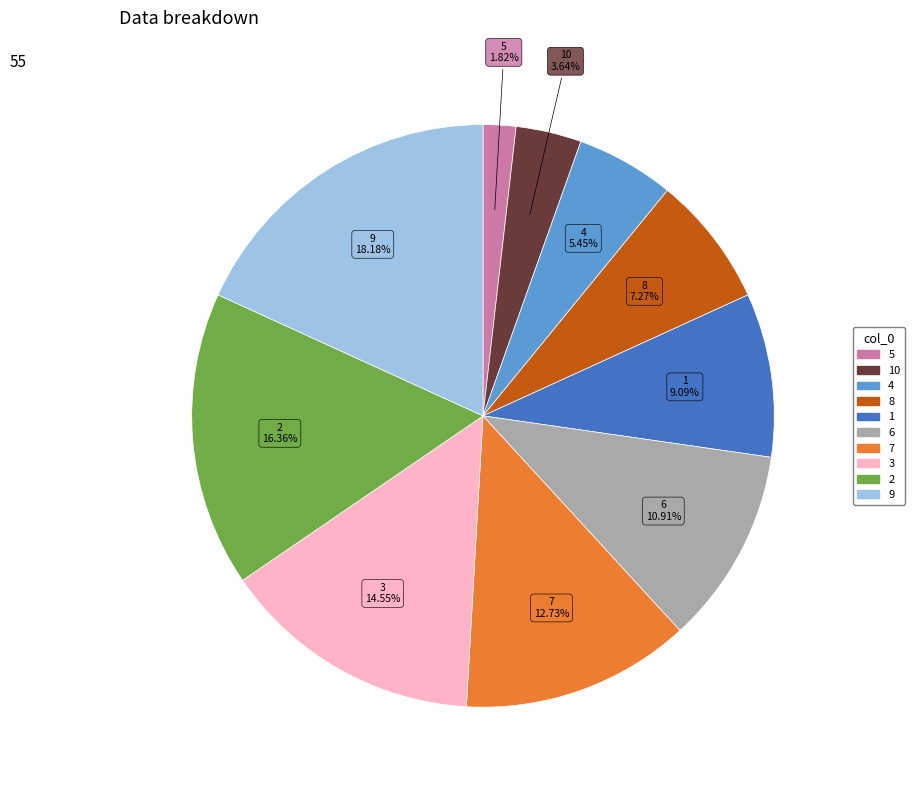

What is the largest slice in the pie chart?

9